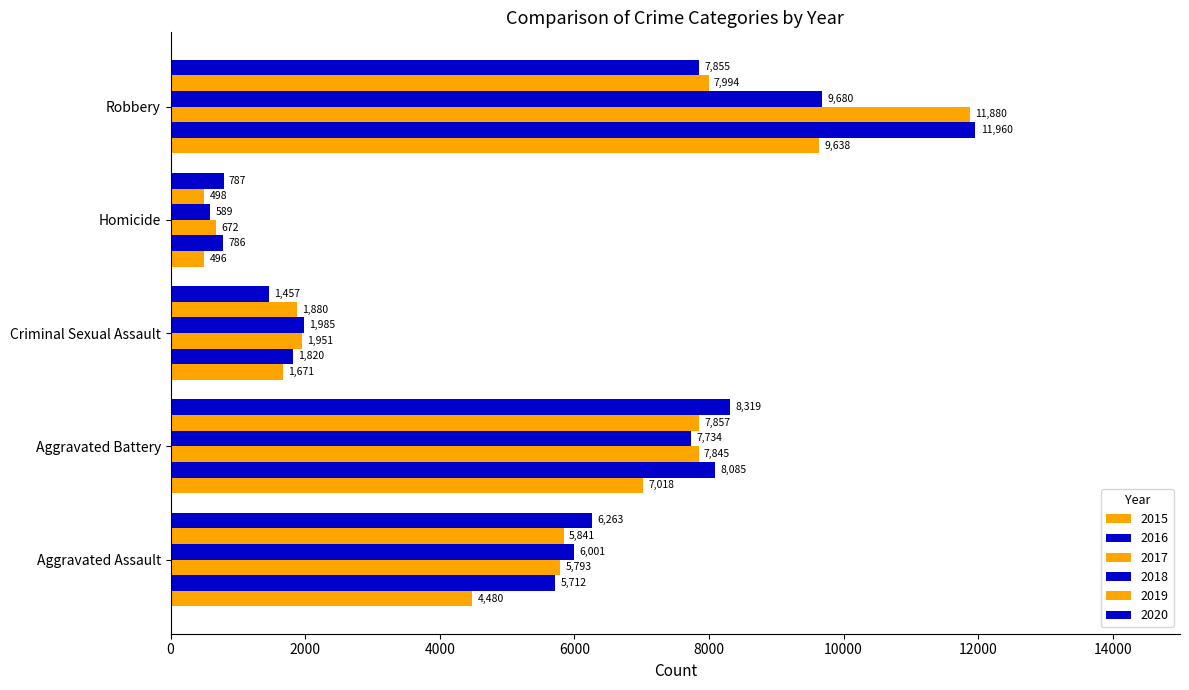

What is the difference between the highest and lowest values at Criminal Sexual Assault?

528